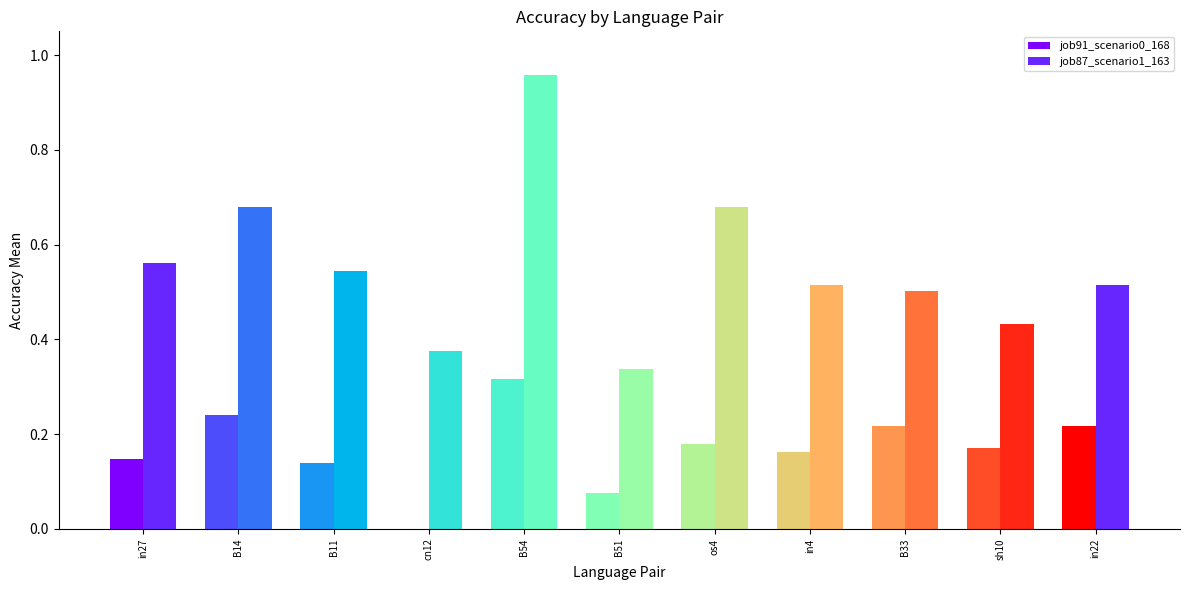

Is it true that job91_scenario0_168 equals 0.0 at cn12?

True